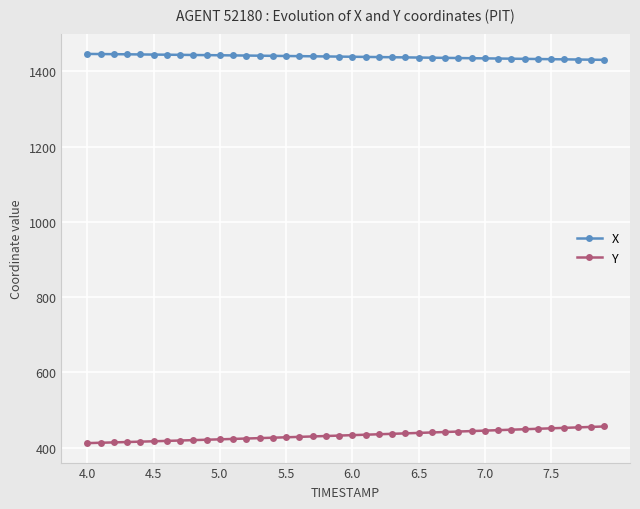

List the series in order of their peak value, highest first.

X, Y